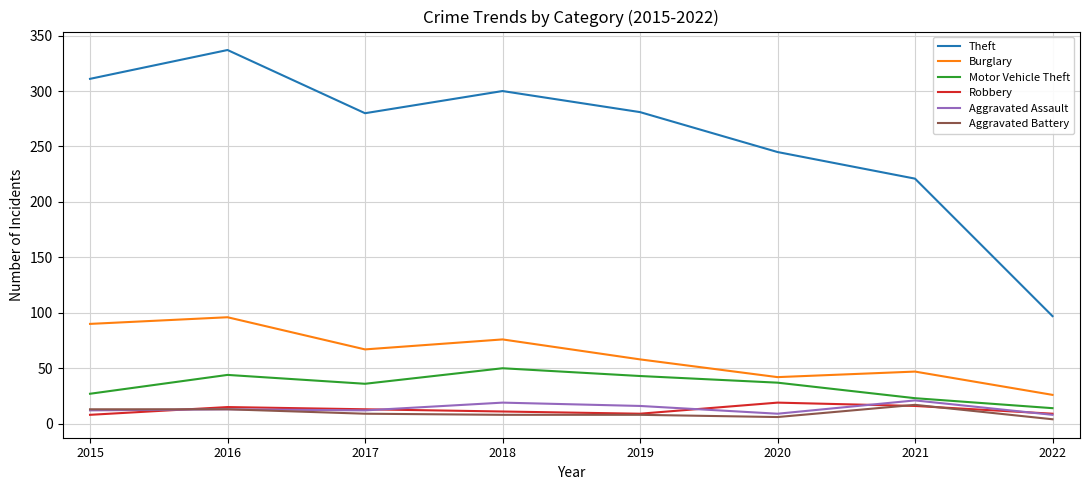

What is the lowest value of the Aggravated Assault series?

8